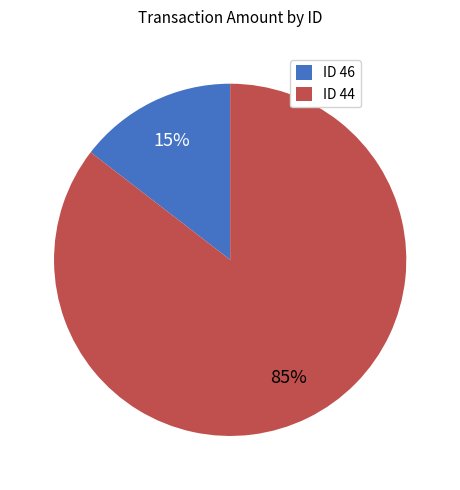

To the nearest percent, what is the combined percentage of ID 46 and ID 44?

100%